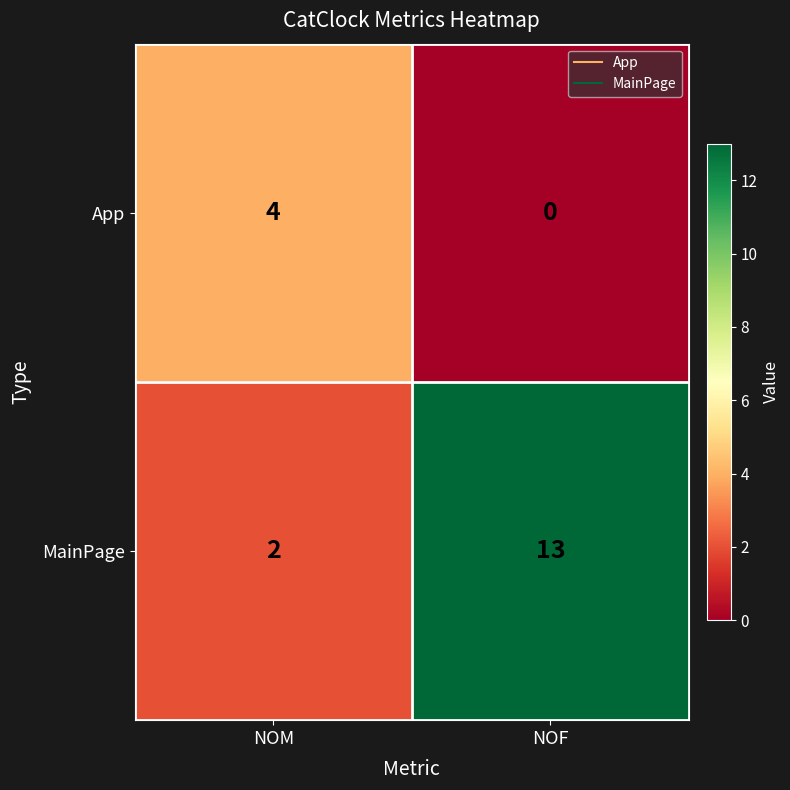

Rank the series by their maximum value, from highest to lowest.

MainPage, App